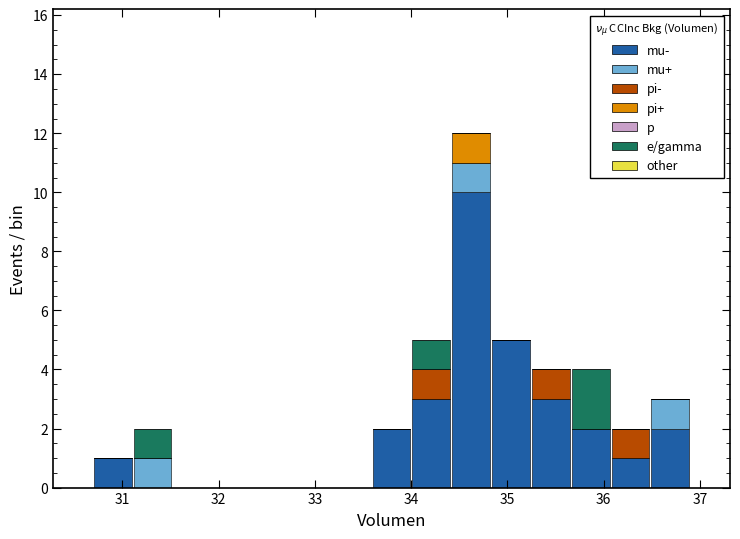

Which range on the x-axis has the tallest stacked bar (by total height)?

34.4 to 34.8